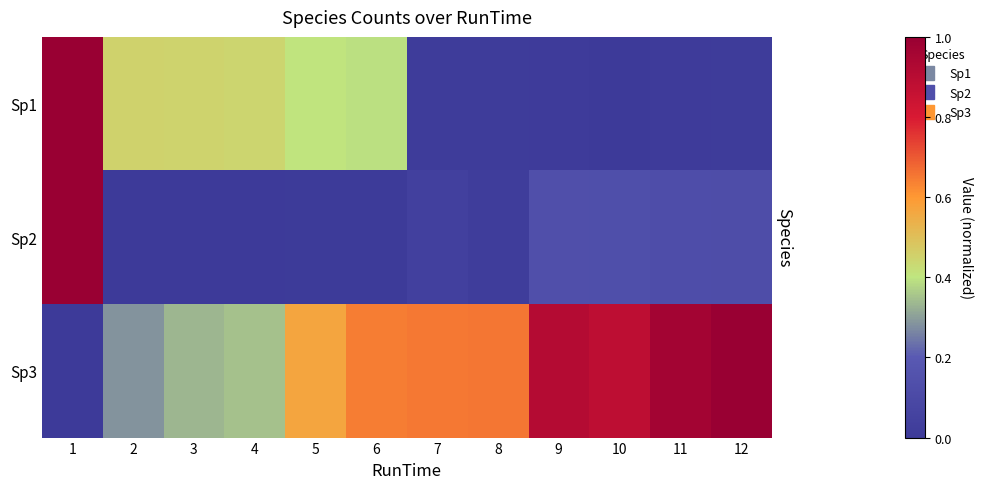

Reading left to right, transcribe all the data shown in this chart.

Sp1: 1=1.0	2=0.5	3=0.4	4=0.4	5=0.4	6=0.4	7=0.0	8=0.0	9=0.0	10=0.0	11=0.0	12=0.0
Sp2: 1=1.0	2=0.0	3=0.0	4=0.0	5=0.0	6=0.0	7=0.0	8=0.0	9=0.1	10=0.1	11=0.1	12=0.1
Sp3: 1=0.0	2=0.3	3=0.3	4=0.3	5=0.6	6=0.6	7=0.6	8=0.7	9=0.9	10=0.9	11=1.0	12=1.0